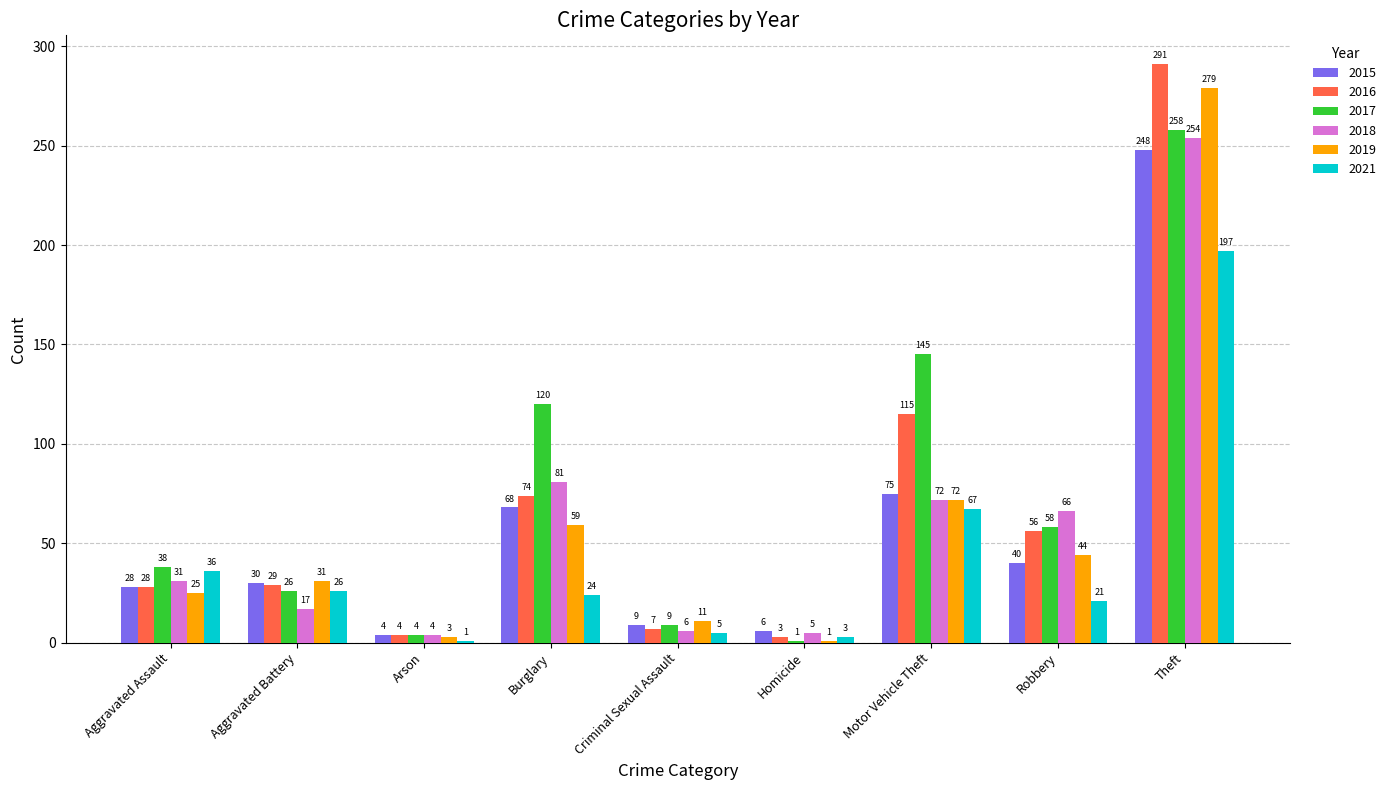

Reading left to right, extract all data points from this chart.

2015: 28	30	4	68	9	6	75	40	248
2016: 28	29	4	74	7	3	115	56	291
2017: 38	26	4	120	9	1	145	58	258
2018: 31	17	4	81	6	5	72	66	254
2019: 25	31	3	59	11	1	72	44	279
2021: 36	26	1	24	5	3	67	21	197